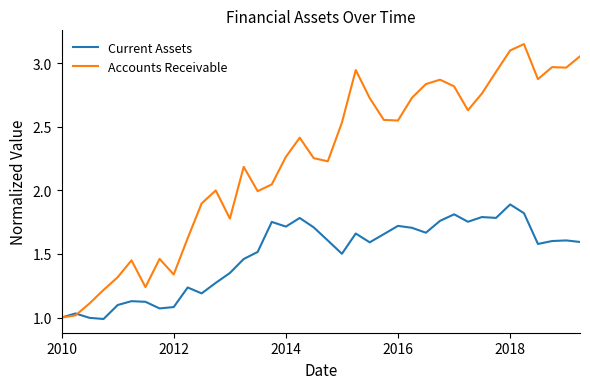

Which series has the largest range (max minus min)?

Accounts Receivable